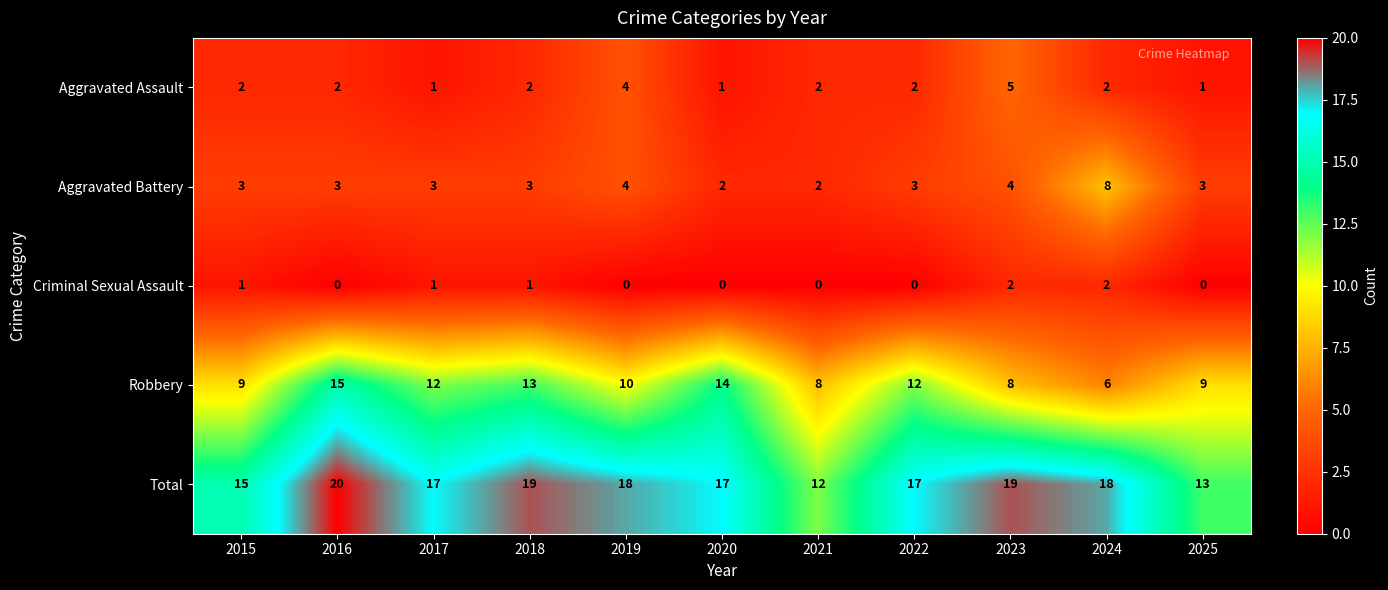

What is the total value across all series at 2019?

36